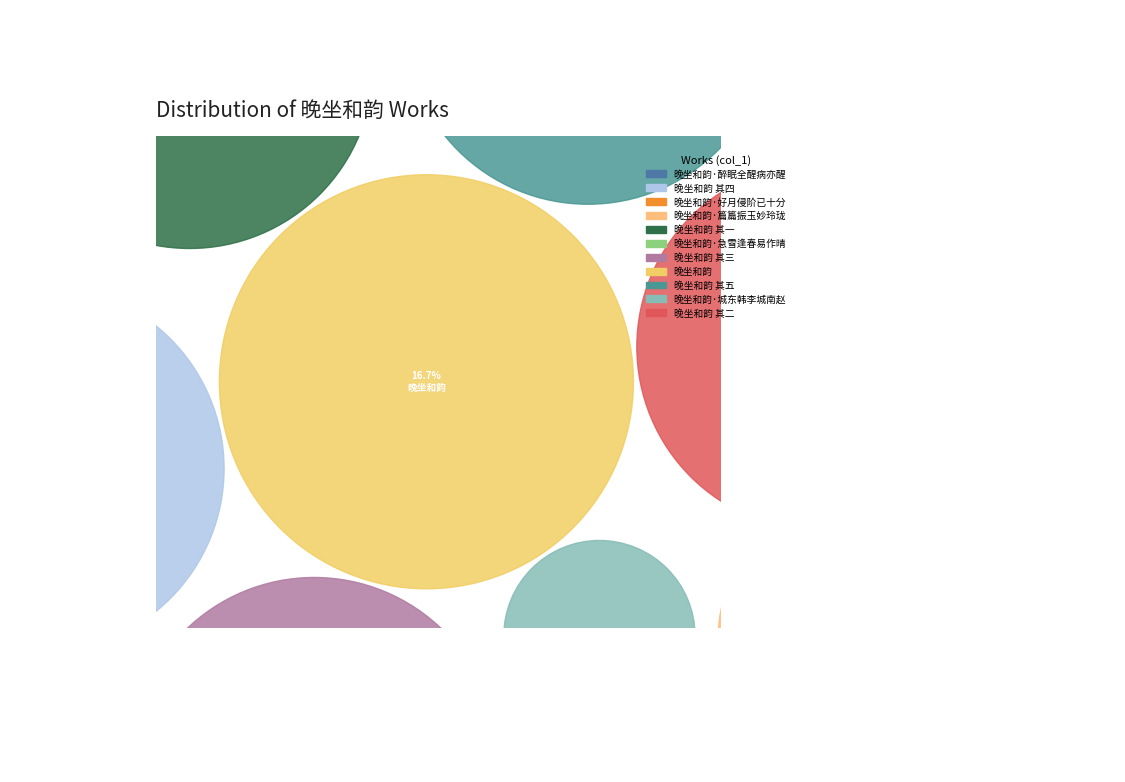

Count the number of slices in the pie.

11